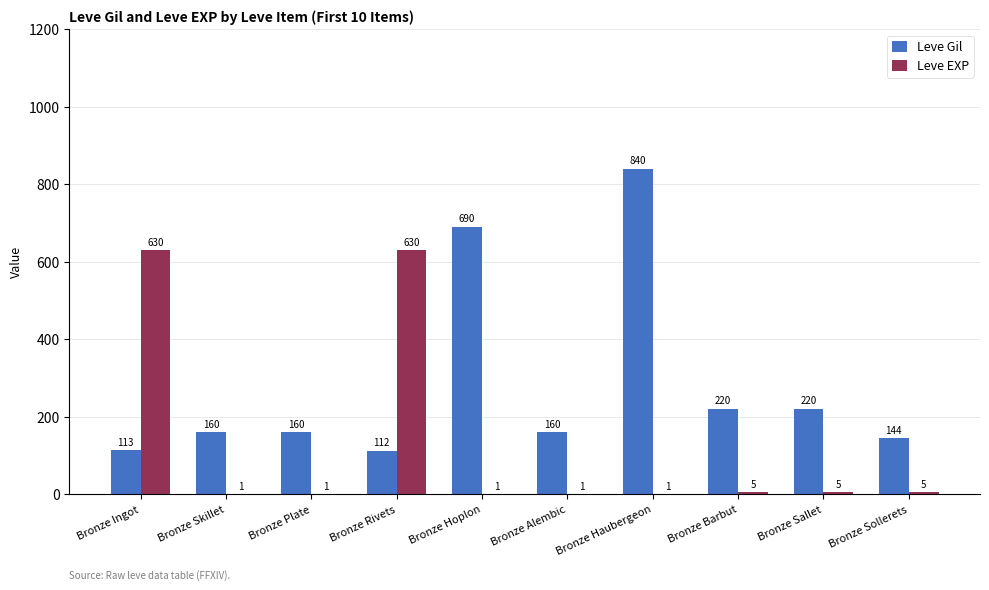

Is it true that Leve Gil equals 1421 at Bronze Haubergeon?

False